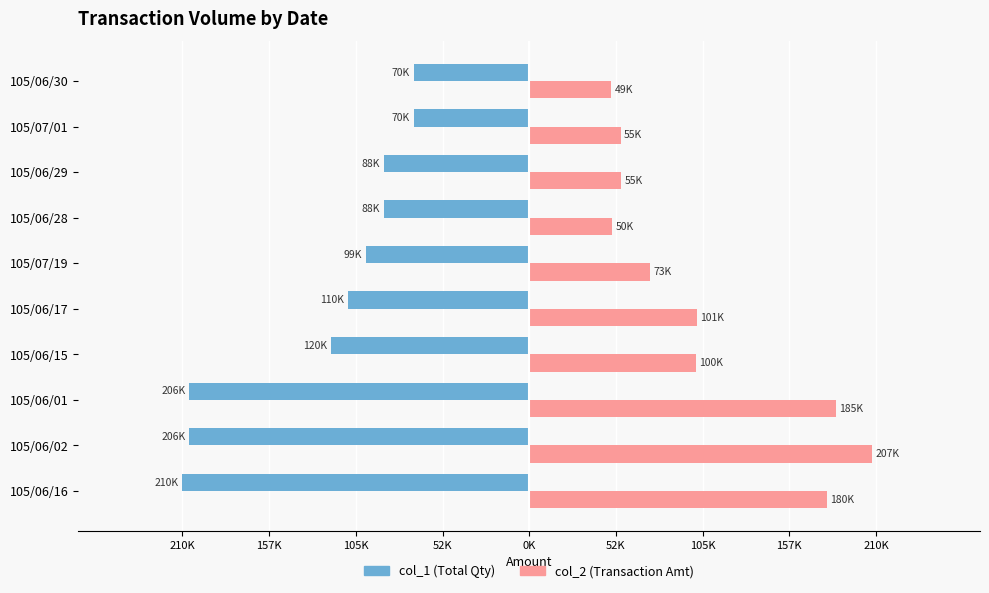

What is the difference between the second highest and second lowest values in the col_2 (Transaction Amt) series?

135640